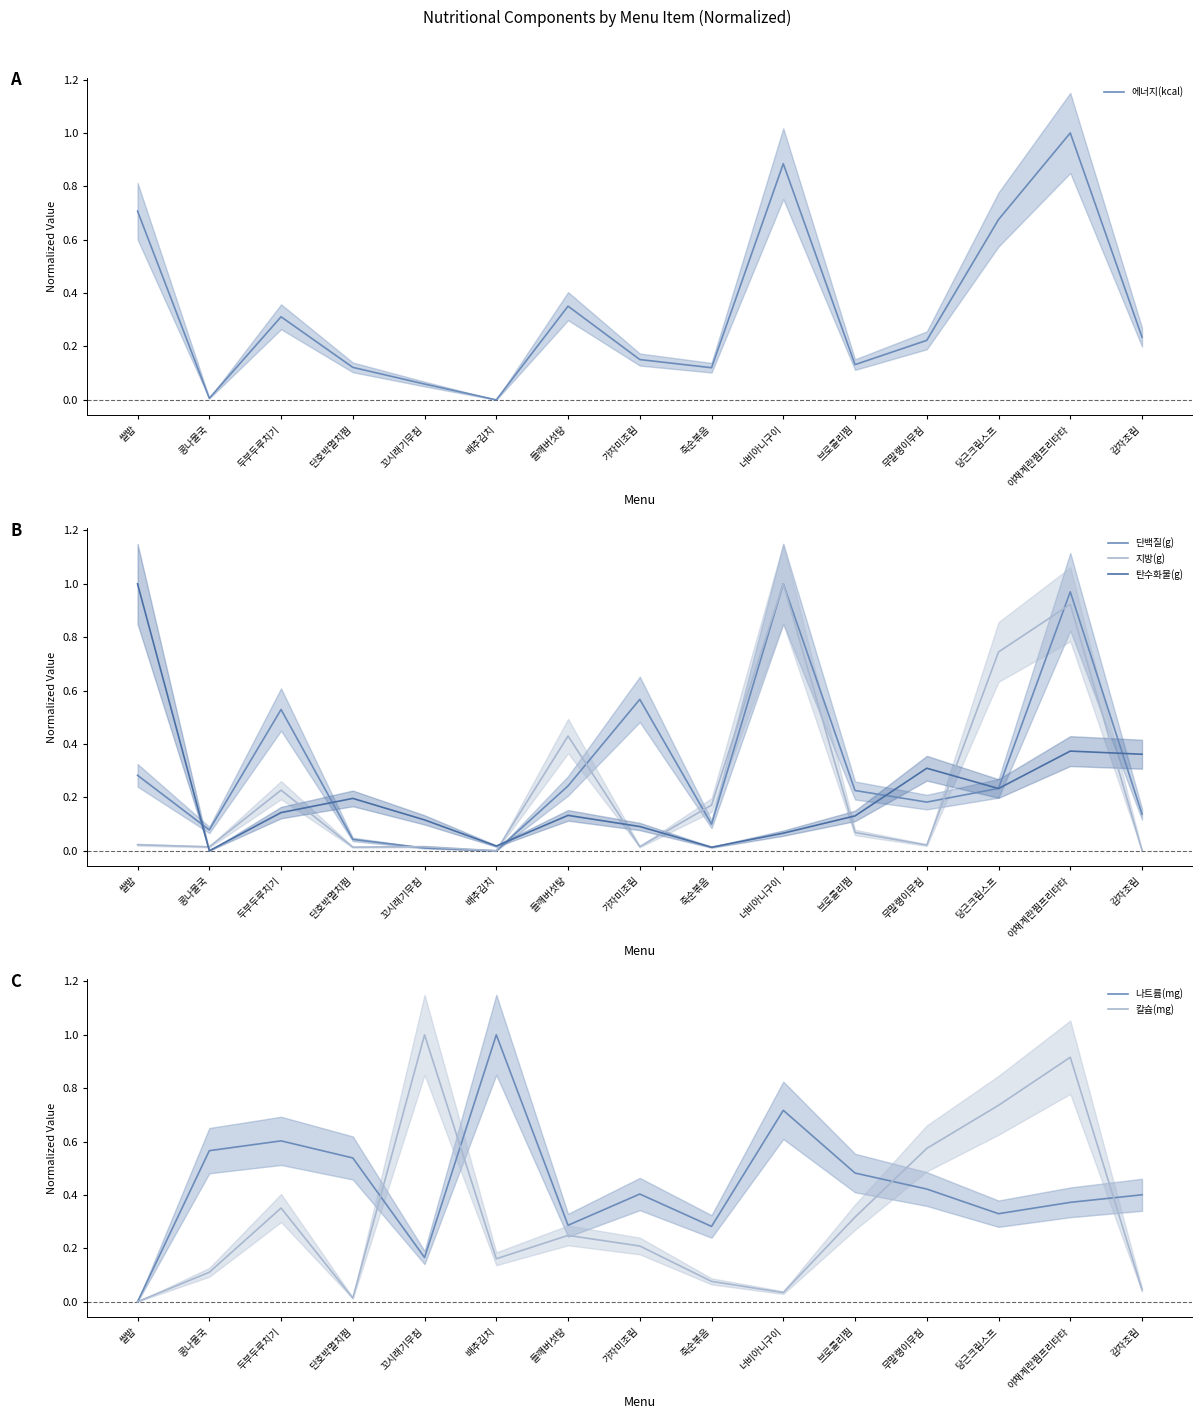

What is the average value of the 지방(g) series?

0.2